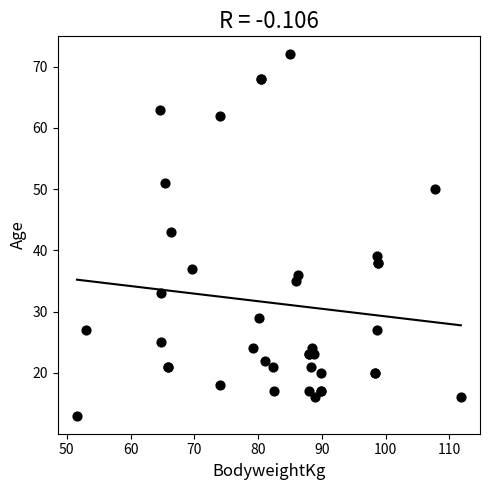

What Y value in the scatter plot is closest to 42?

43